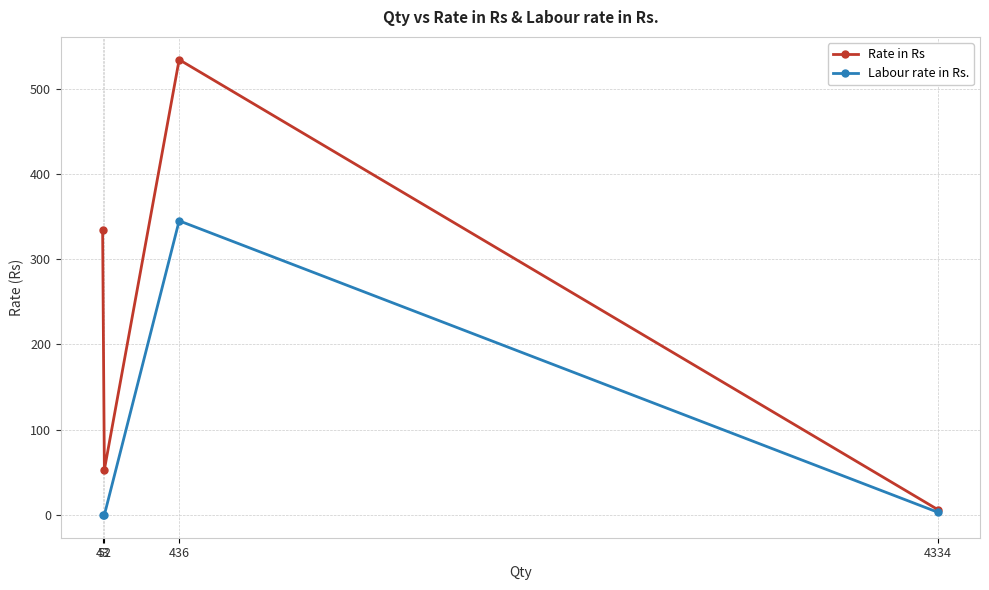

Where is the first local maximum for Rate in Rs?

436